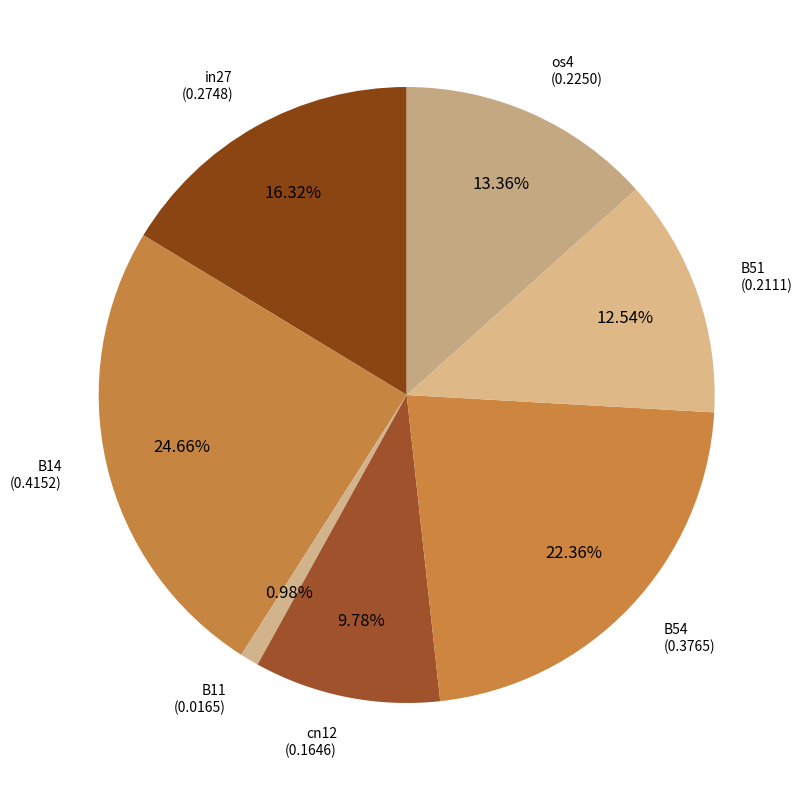

Which category has the biggest portion of the pie?

B14